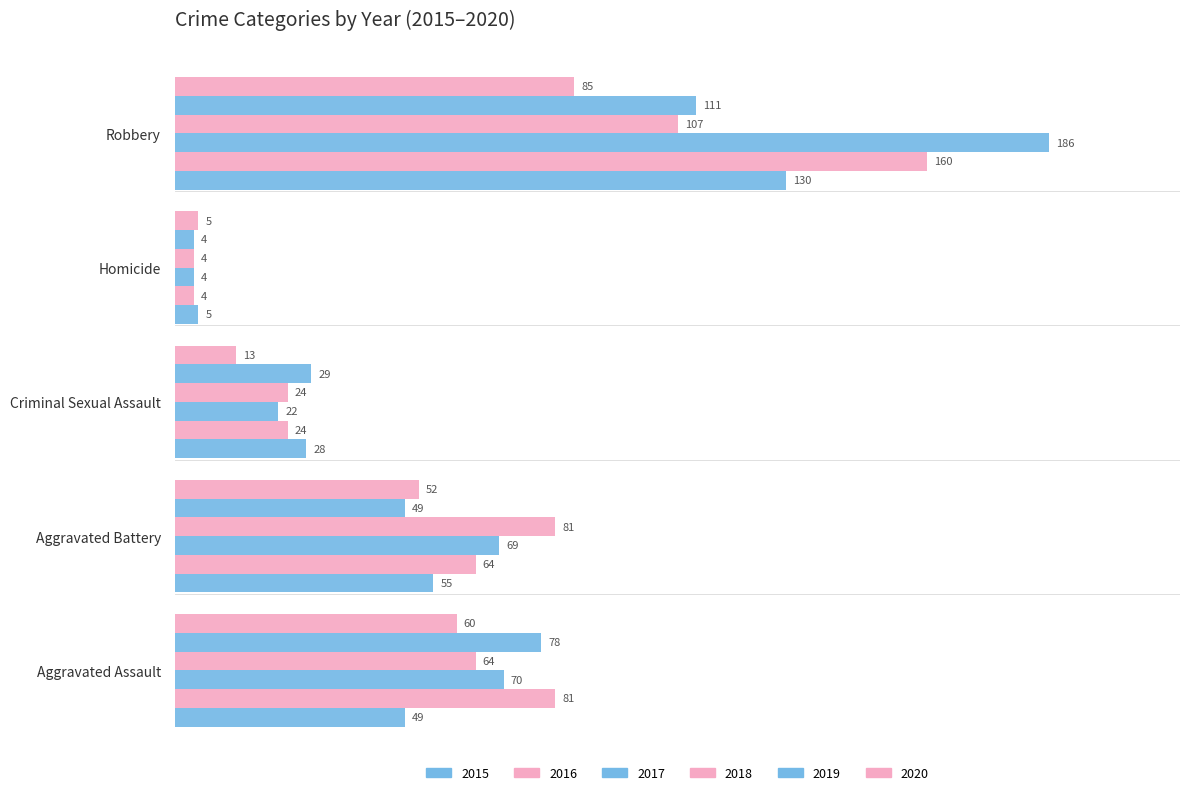

Reading left to right, transcribe all the data shown in this chart.

2015: Aggravated Assault=49	Aggravated Battery=55	Criminal Sexual Assault=28	Homicide=5	Robbery=130
2016: Aggravated Assault=81	Aggravated Battery=64	Criminal Sexual Assault=24	Homicide=4	Robbery=160
2017: Aggravated Assault=70	Aggravated Battery=69	Criminal Sexual Assault=22	Homicide=4	Robbery=186
2018: Aggravated Assault=64	Aggravated Battery=81	Criminal Sexual Assault=24	Homicide=4	Robbery=107
2019: Aggravated Assault=78	Aggravated Battery=49	Criminal Sexual Assault=29	Homicide=4	Robbery=111
2020: Aggravated Assault=60	Aggravated Battery=52	Criminal Sexual Assault=13	Homicide=5	Robbery=85